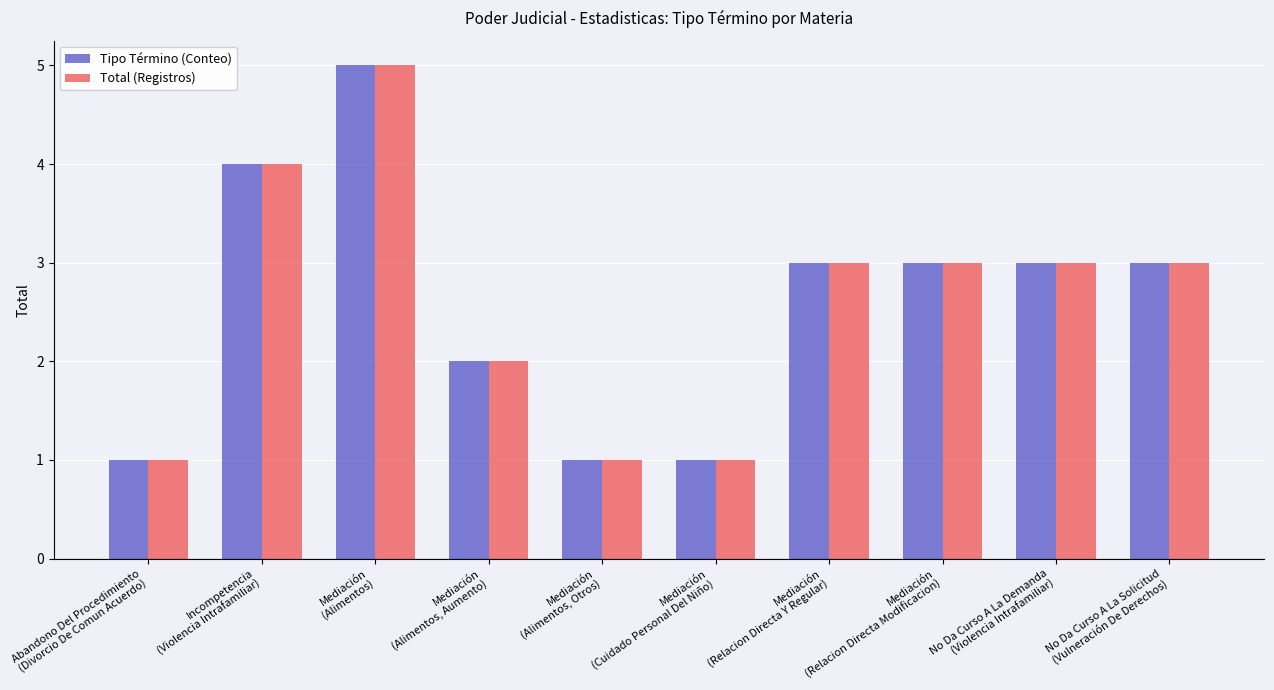

Reading left to right, extract all data points from this chart.

Tipo Término (Conteo): Abandono Del Procedimiento
(Divorcio De Comun Acuerdo)=1	Incompetencia
(Violencia Intrafamiliar)=4	Mediación
(Alimentos)=5	Mediación
(Alimentos, Aumento)=2	Mediación
(Alimentos, Otros)=1	Mediación
(Cuidado Personal Del Niño)=1	Mediación
(Relacion Directa Y Regular)=3	Mediación
(Relacion Directa Modificacion)=3	No Da Curso A La Demanda
(Violencia Intrafamiliar)=3	No Da Curso A La Solicitud
(Vulneración De Derechos)=3
Total (Registros): Abandono Del Procedimiento
(Divorcio De Comun Acuerdo)=1	Incompetencia
(Violencia Intrafamiliar)=4	Mediación
(Alimentos)=5	Mediación
(Alimentos, Aumento)=2	Mediación
(Alimentos, Otros)=1	Mediación
(Cuidado Personal Del Niño)=1	Mediación
(Relacion Directa Y Regular)=3	Mediación
(Relacion Directa Modificacion)=3	No Da Curso A La Demanda
(Violencia Intrafamiliar)=3	No Da Curso A La Solicitud
(Vulneración De Derechos)=3